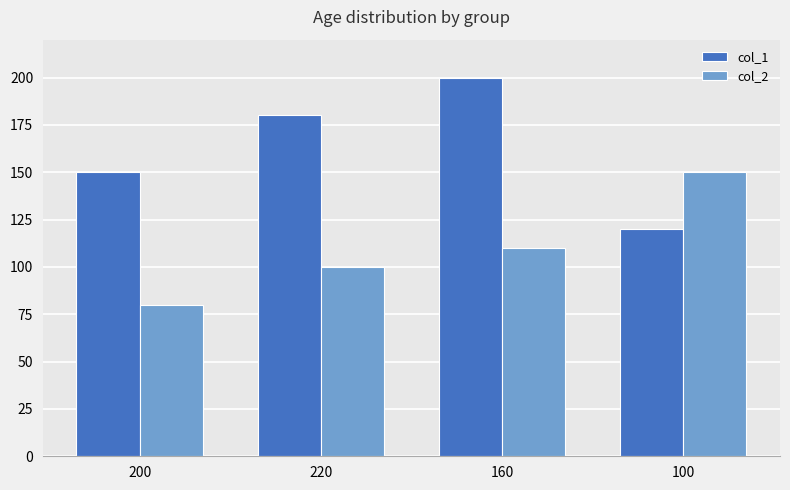

What is the highest value of the col_2 series?

150